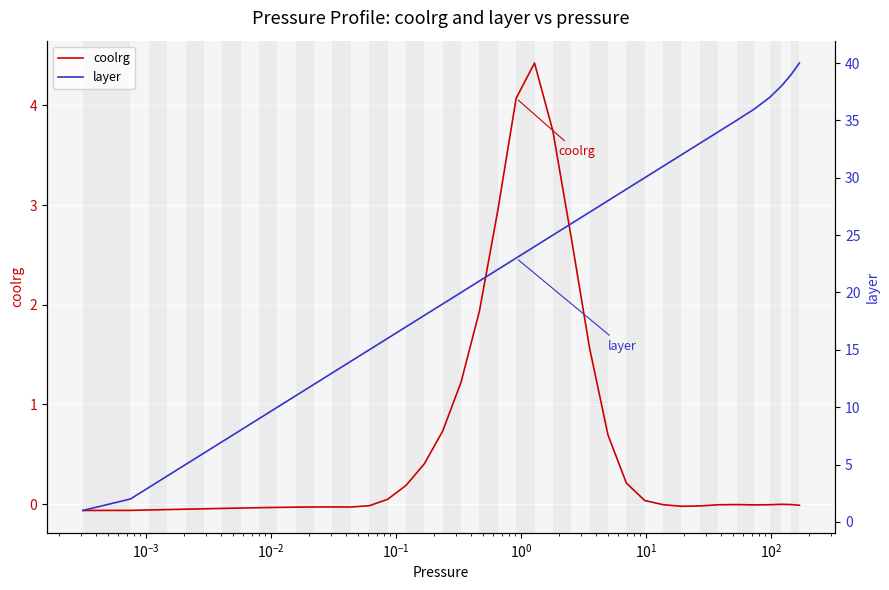

List the series in order of their overall mean, highest first.

layer, coolrg